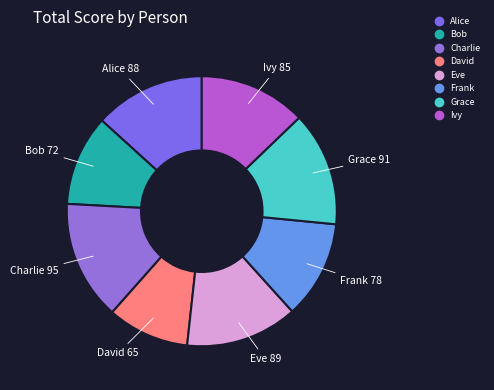

Which has a higher value, David or Frank?

Frank